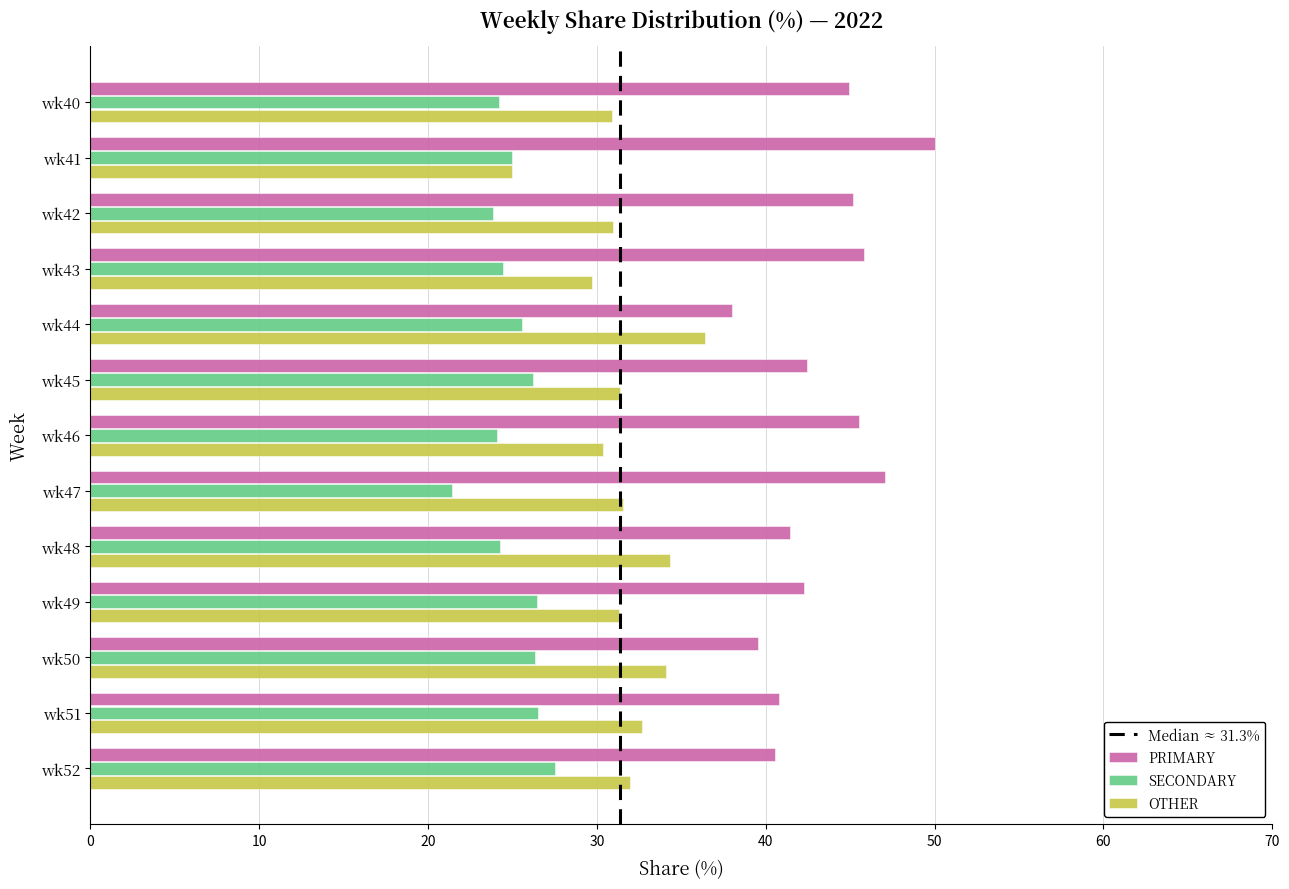

Which series has the largest total across all categories?

PRIMARY